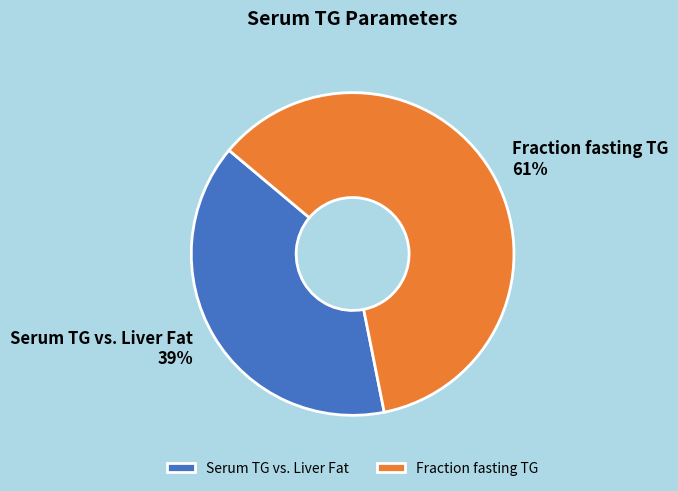

How many segments does this pie chart have?

2